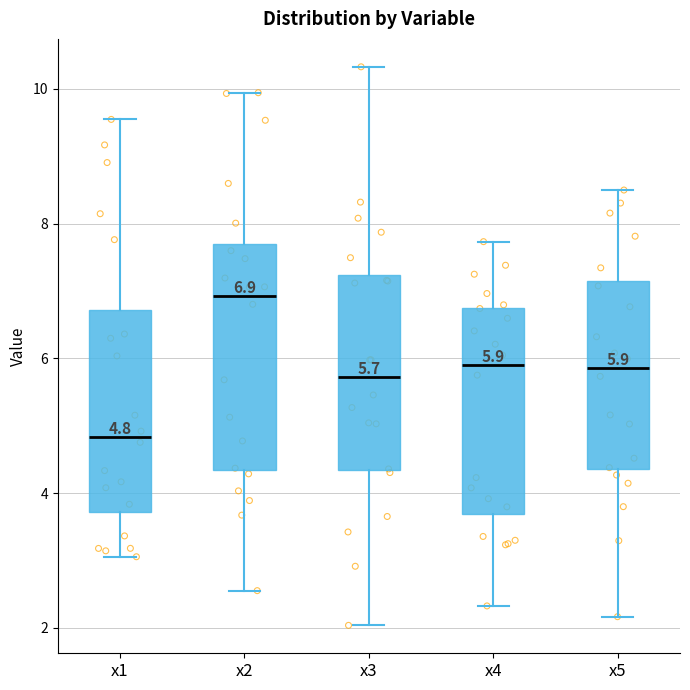

Comparing the boxes themselves (not the whiskers), which one is the tallest?

x2